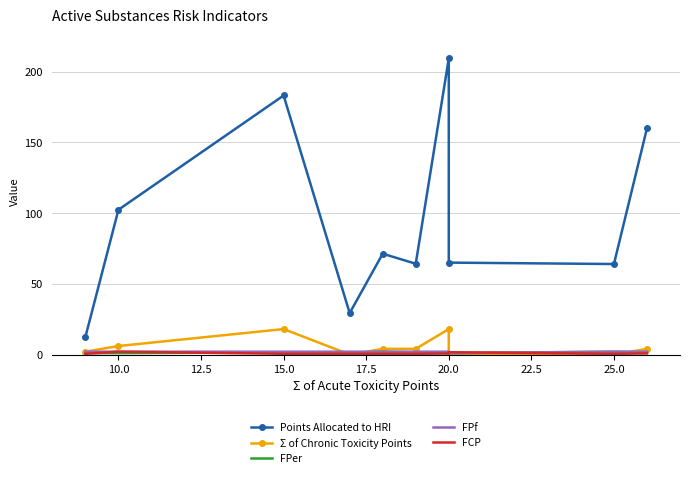

What is the maximum value shown in the chart?

209.4